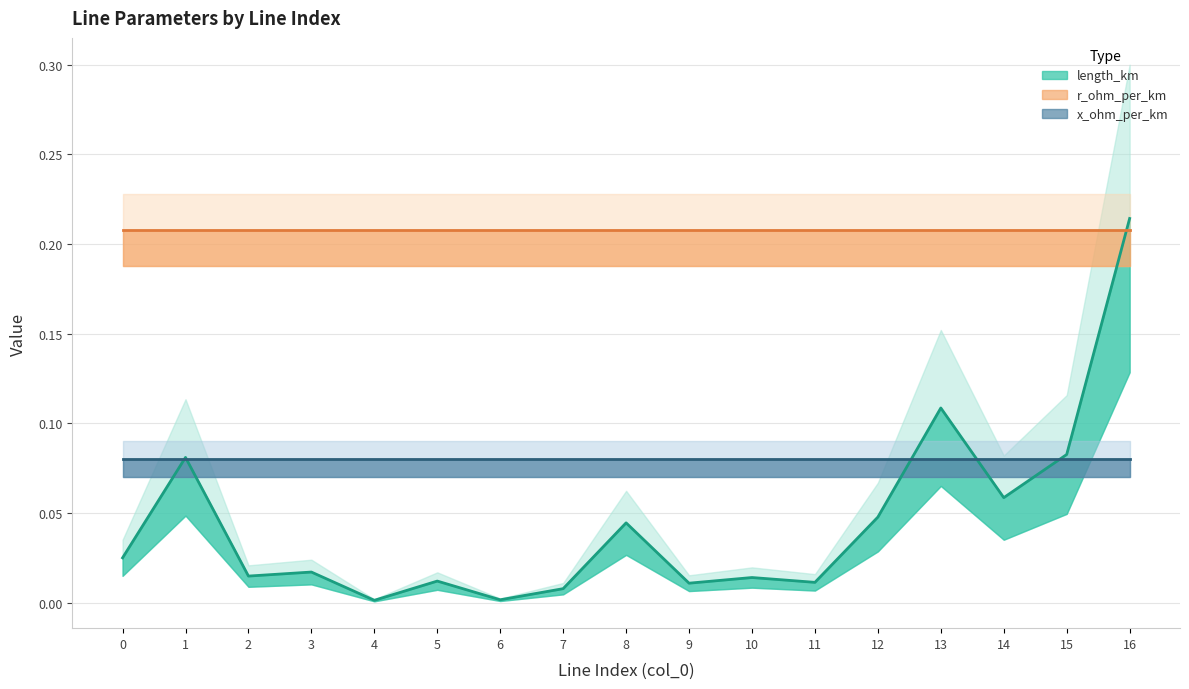

At which category does the chart reach its peak across all series?

16